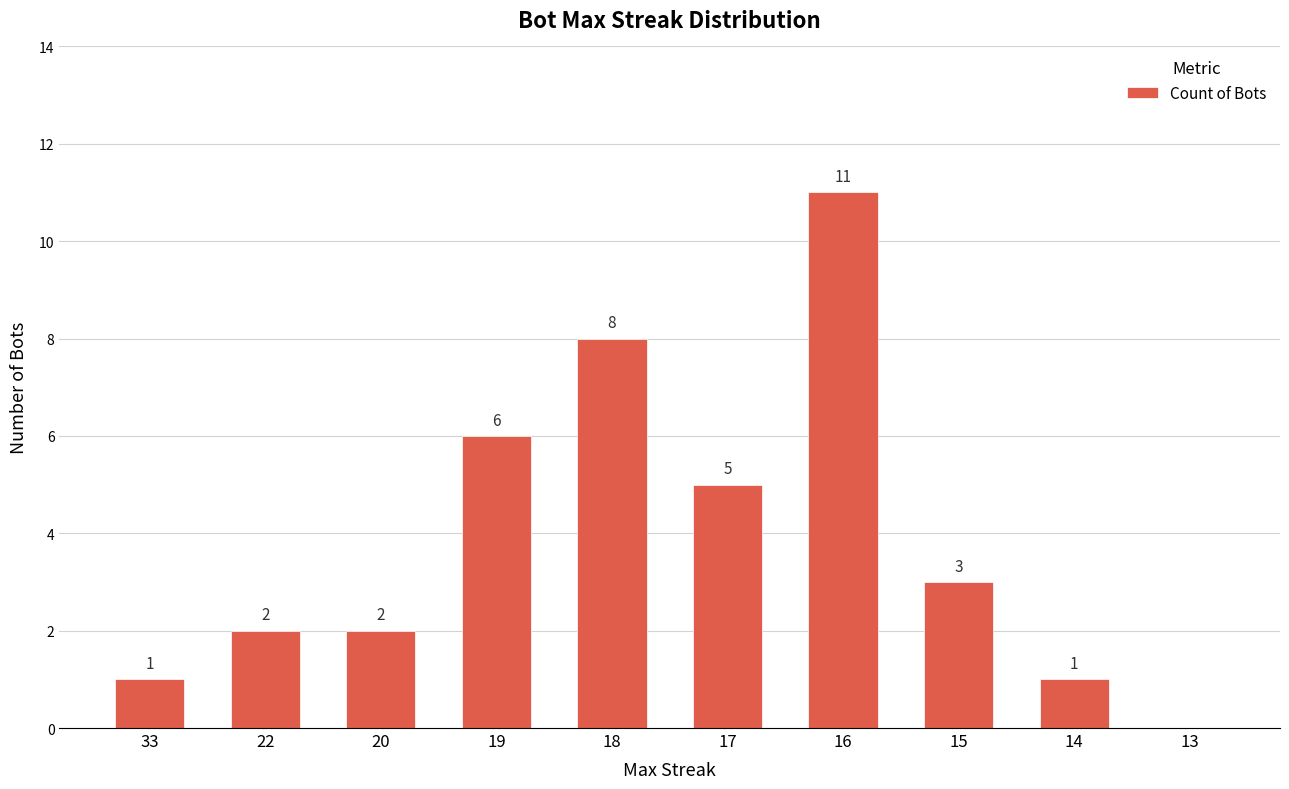

At which category does the chart reach its peak across all series?

16